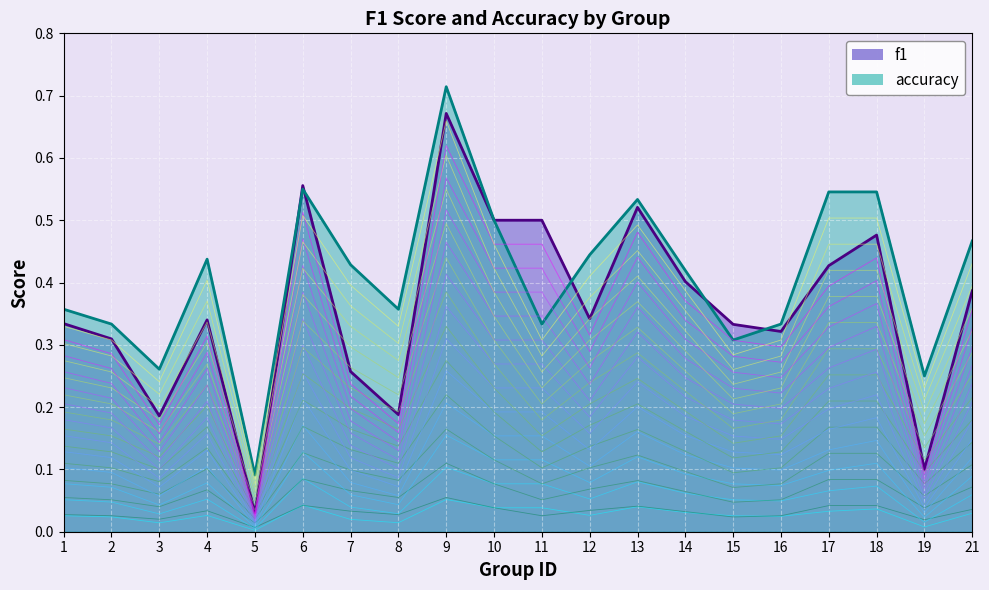

True or false: accuracy and f1 cross at least once.

False